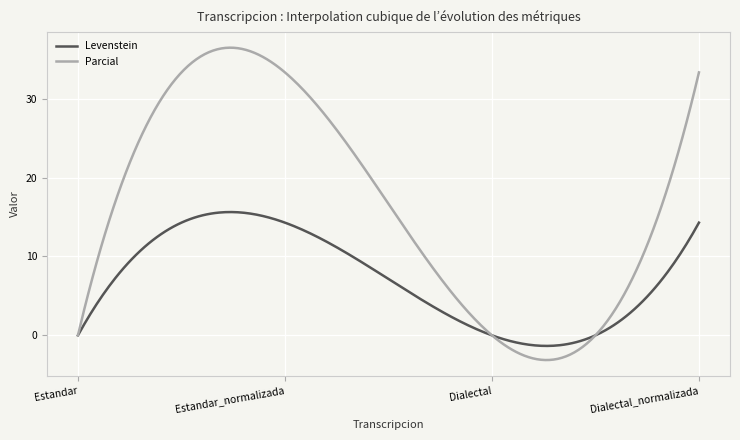

What is the maximum value for Parcial?

36.5